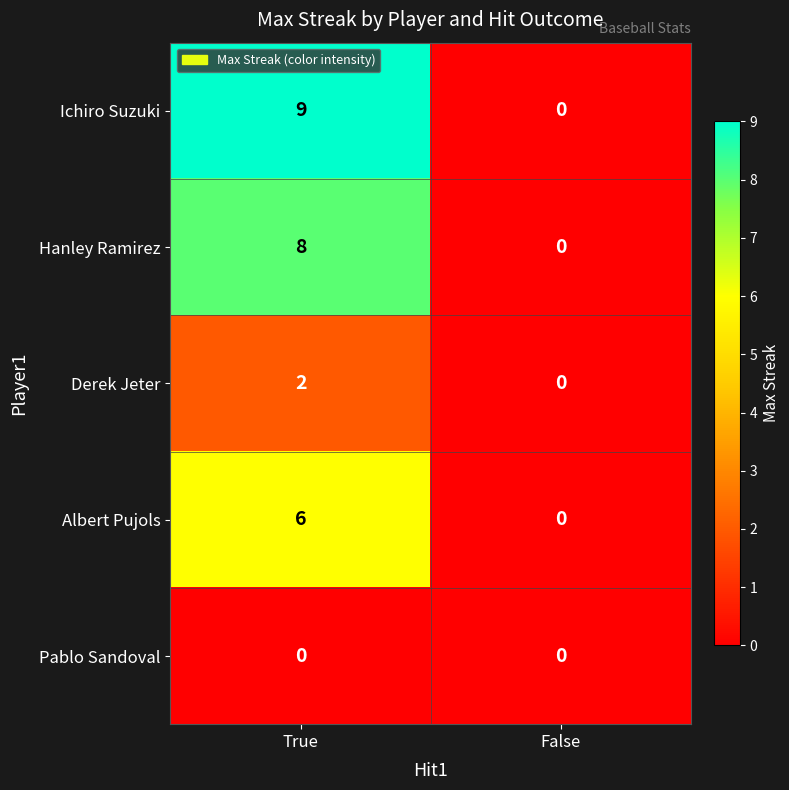

Reading left to right, transcribe all the data shown in this chart.

Ichiro Suzuki: 9	0
Hanley Ramirez: 8	0
Derek Jeter: 2	0
Albert Pujols: 6	0
Pablo Sandoval: 0	0